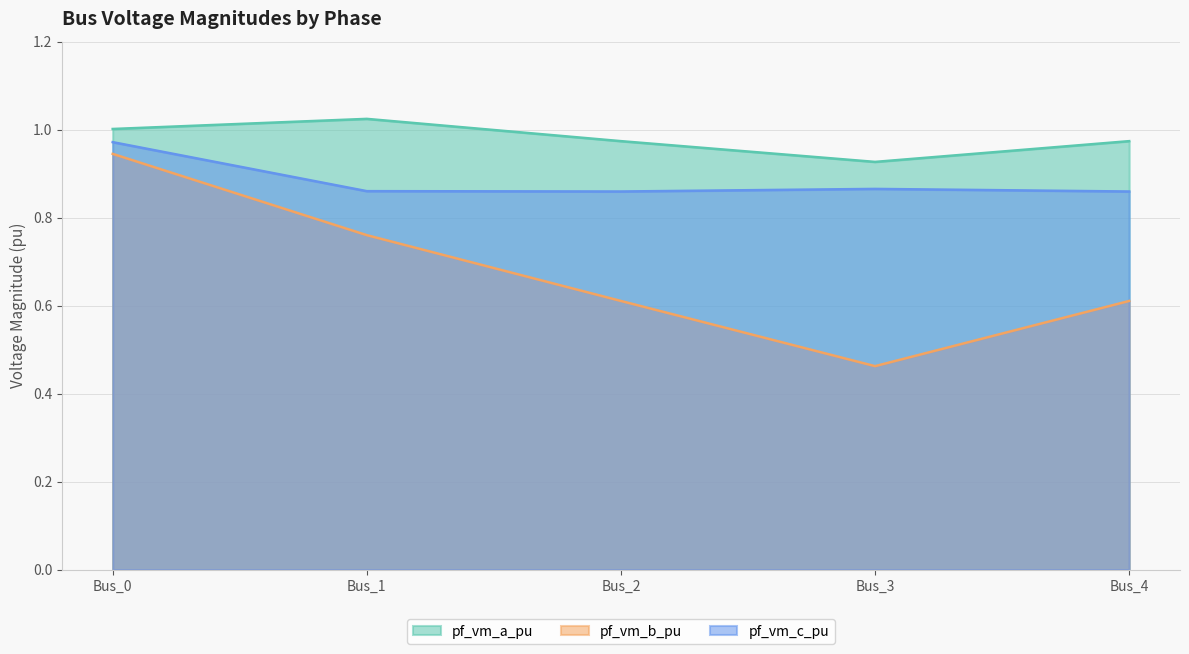

What is the value of the pf_vm_b_pu point at the 2nd from the left?

0.8